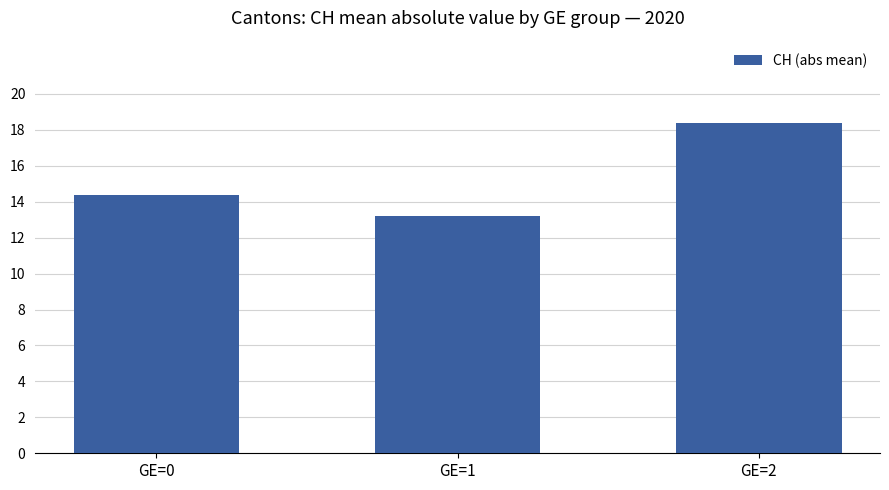

What is the sum of the values at GE=2 and GE=0?

32.8